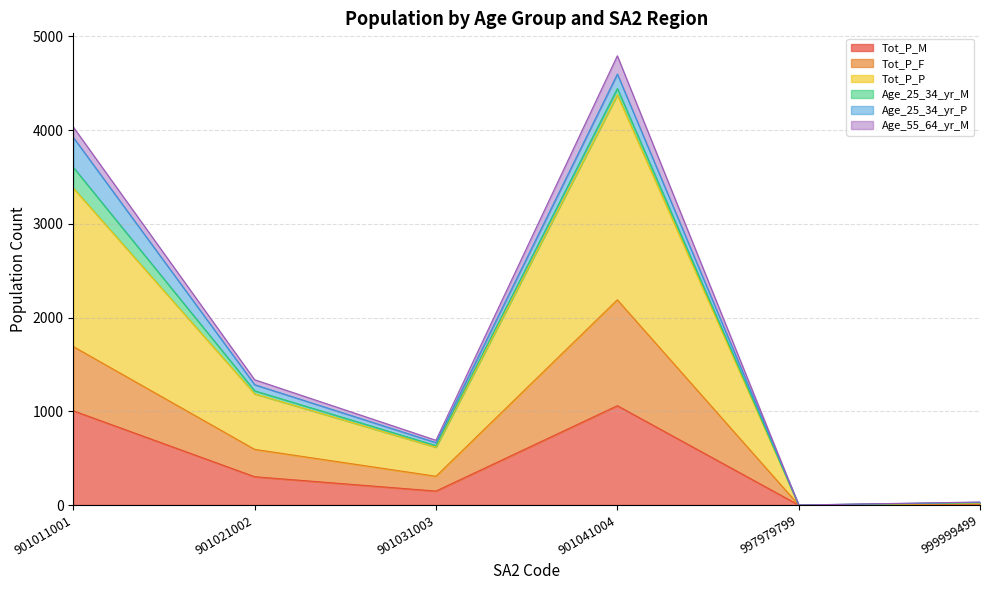

What is the highest value of the Tot_P_M series?

1060